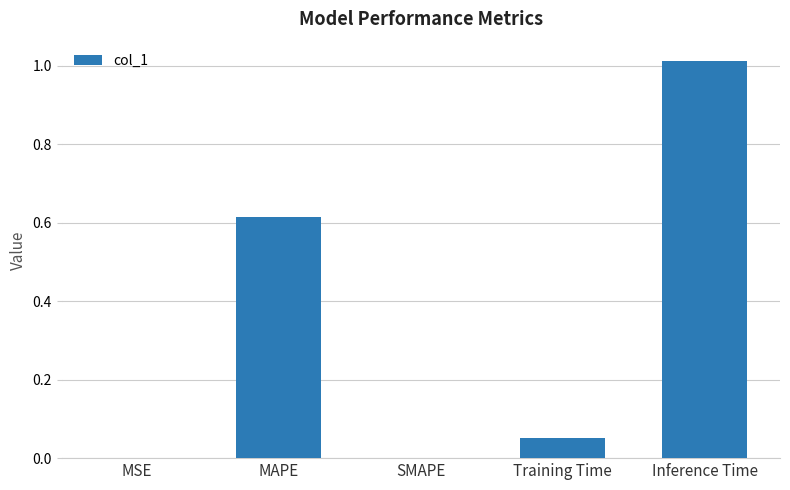

Between Training Time and Inference Time, which is larger?

Inference Time